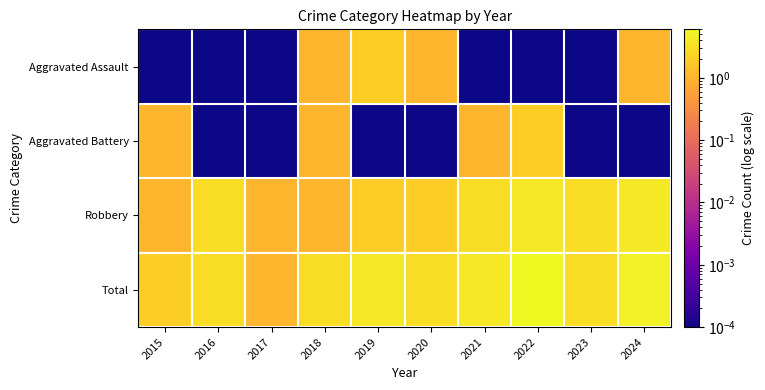

Reading left to right, what are all the values shown in this chart?

Aggravated Assault: 2015=0.0	2016=0.0	2017=0.0	2018=1.0	2019=2.0	2020=1.0	2021=0.0	2022=0.0	2023=0.0	2024=1.0
Aggravated Battery: 2015=1.0	2016=0.0	2017=0.0	2018=1.0	2019=0.0	2020=0.0	2021=1.0	2022=2.0	2023=0.0	2024=0.0
Robbery: 2015=1.0	2016=3.0	2017=1.0	2018=1.0	2019=2.0	2020=2.0	2021=3.0	2022=4.0	2023=3.0	2024=4.0
Total: 2015=2.0	2016=3.0	2017=1.0	2018=3.0	2019=4.0	2020=3.0	2021=4.0	2022=6.0	2023=3.0	2024=5.0